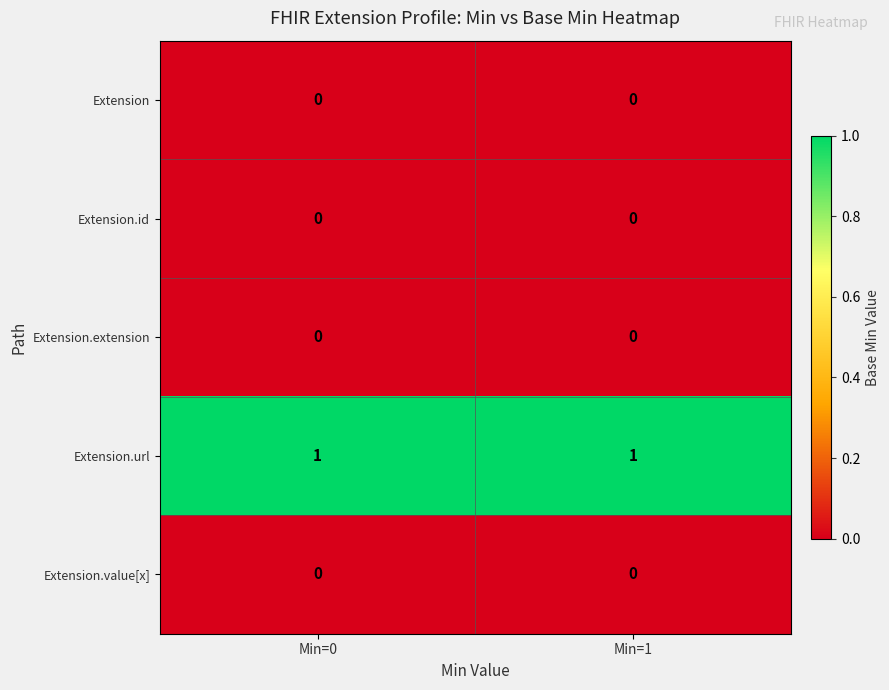

The Extension.value[x] series shows 0 at Min=0. True or false?

True